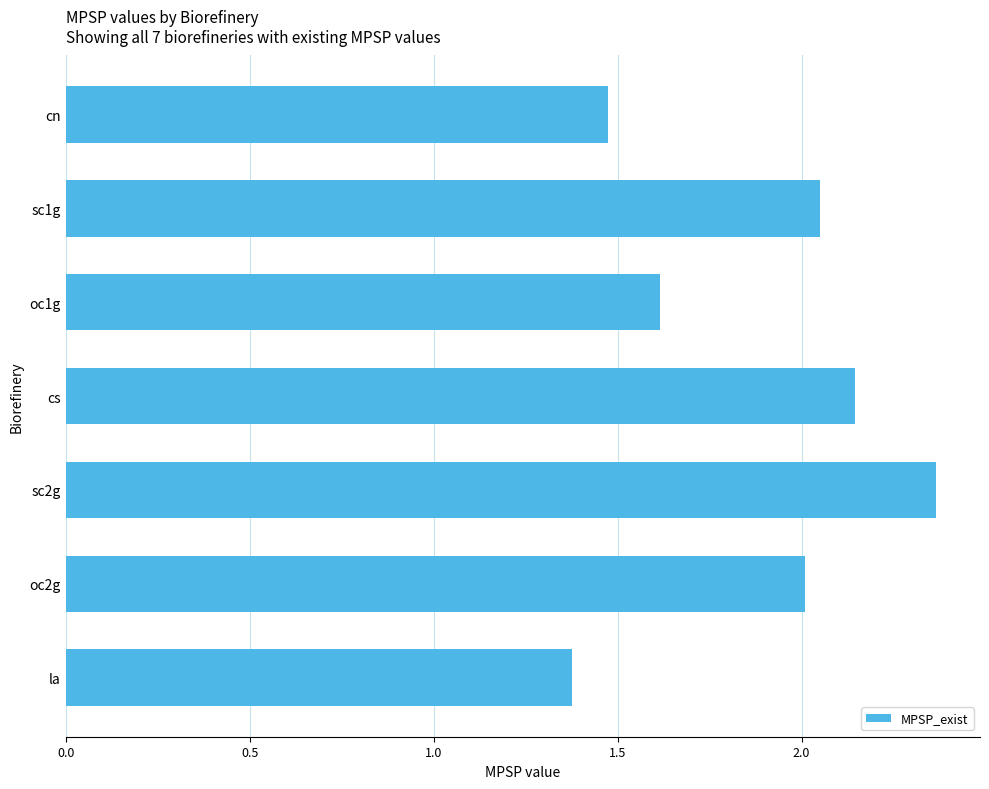

The value at oc1g is 1.6. True or false?

True